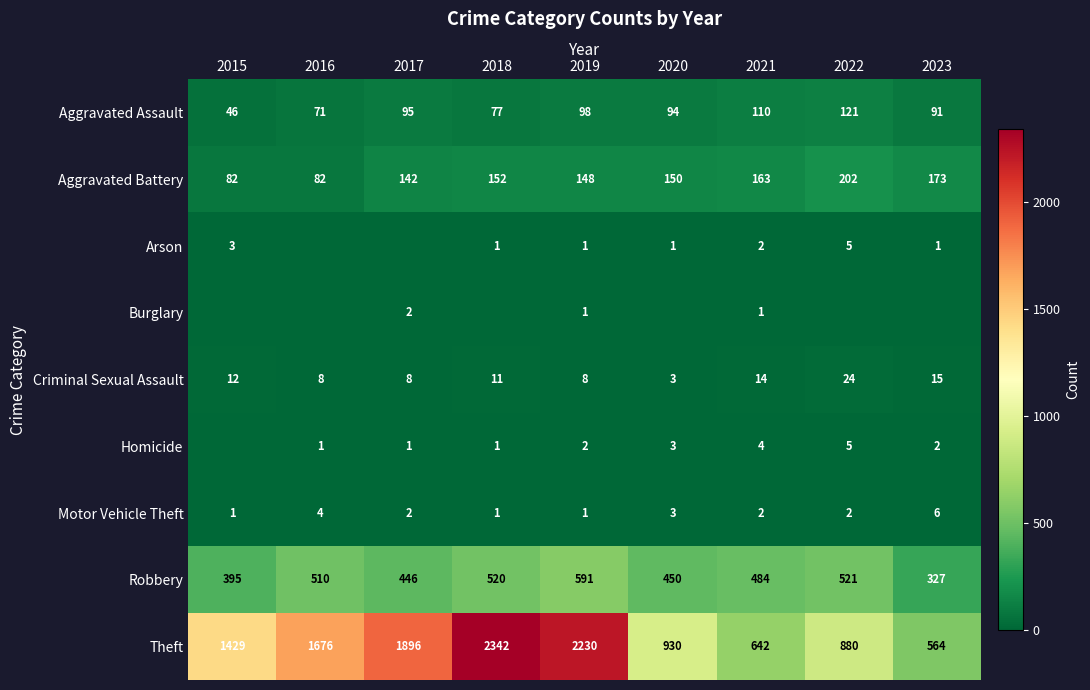

Where is Motor Vehicle Theft nearest to the value 3?

2020